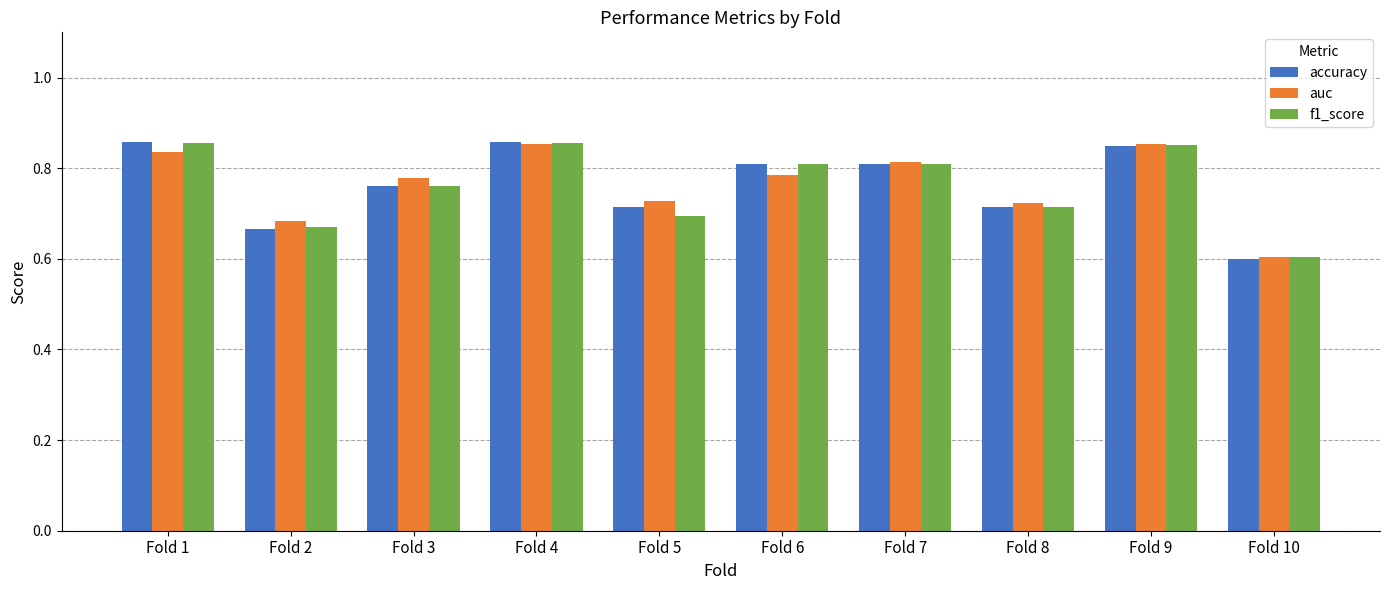

Where is auc nearest to the value 0?

Fold 10